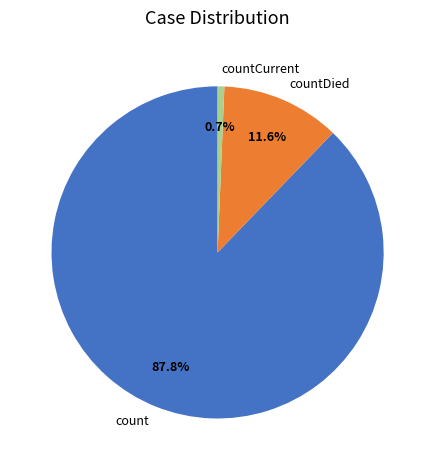

Approximately how many times larger is the value at count compared to countDied?

7.6